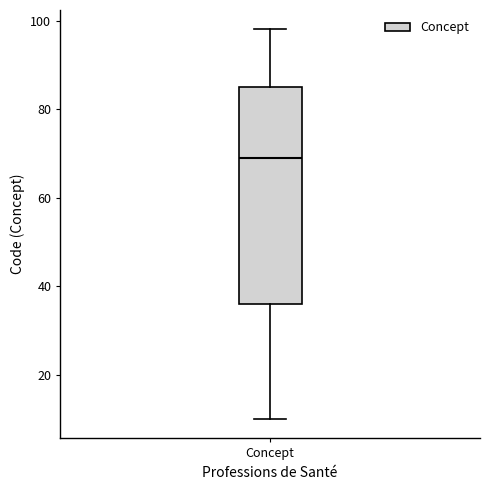

Read this box plot against the y-axis: the position of the median line, the range covered by the box, and the ends of both whiskers. The values are not printed on the chart, so give them approximately, as read against the axis.

median 70, box 36 to 86, whiskers 10 to 98